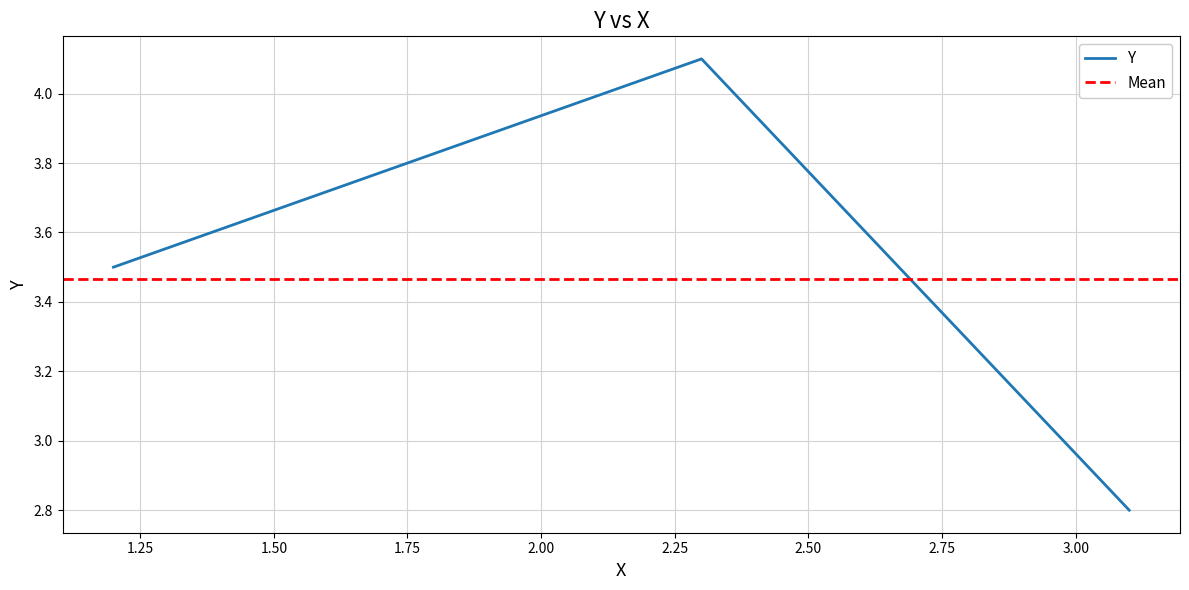

Is it true that the value at C is 1.0?

False